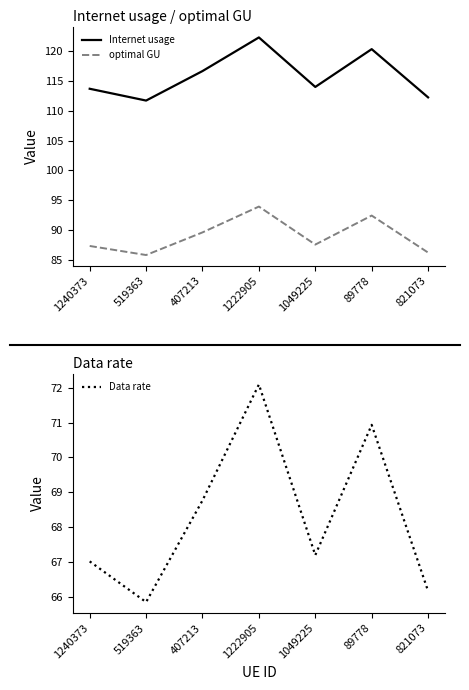

Reading right to left, what are all the values shown in this chart?

Internet usage: 112.3	120.4	114.0	122.3	116.7	111.7	113.7
optimal GU: 86.2	92.4	87.5	93.9	89.6	85.8	87.3
Data rate: 66.2	70.9	67.2	72.1	68.8	65.8	67.0